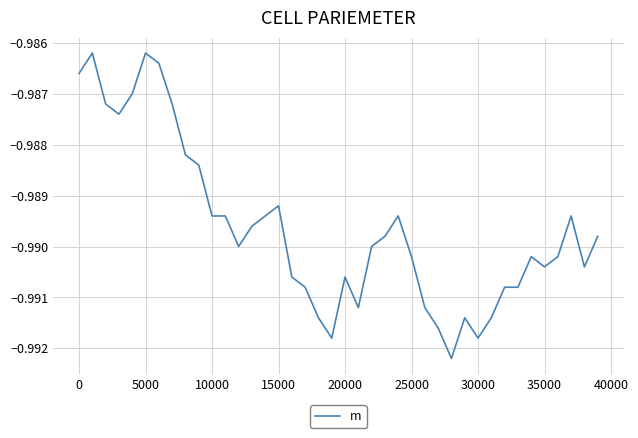

The chart shows a value of -1.5 at 15000. True or false?

False